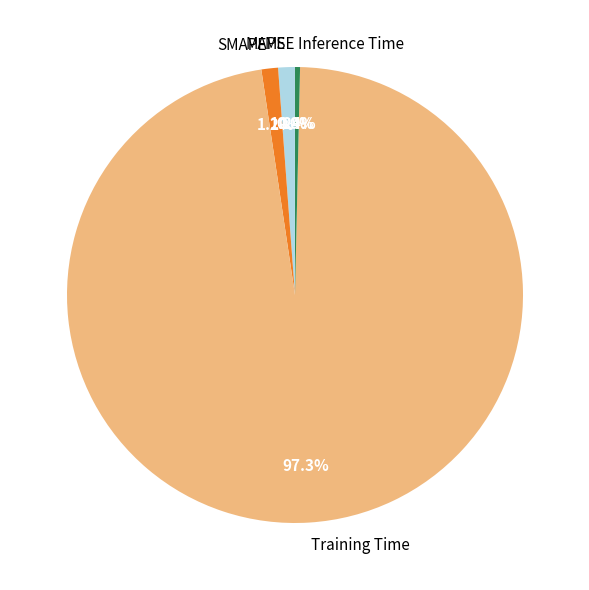

What portion of the pie excludes Inference Time?

99.6%